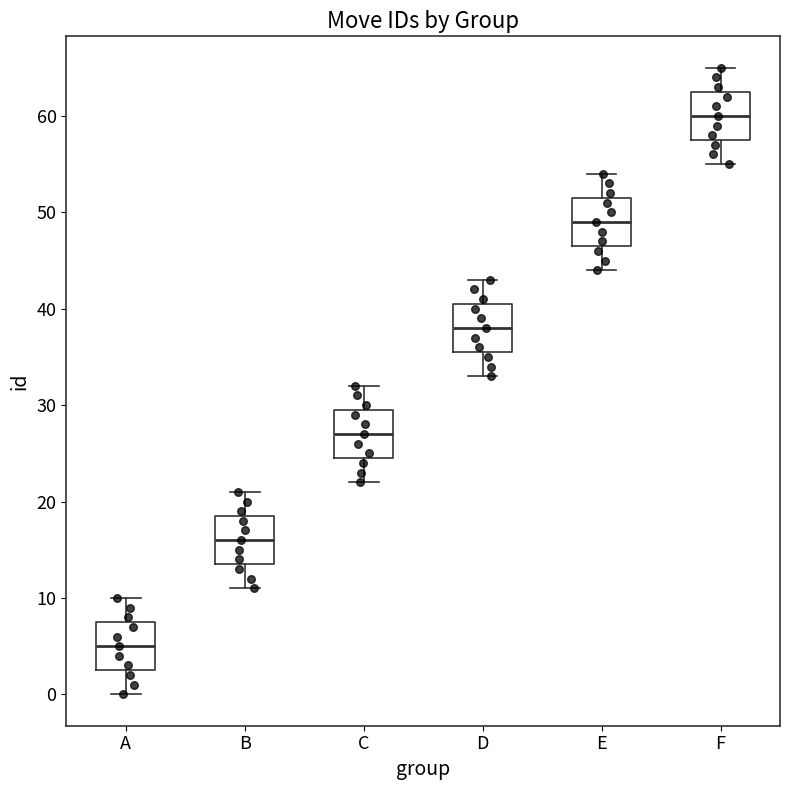

Which box's median line is the lowest?

A